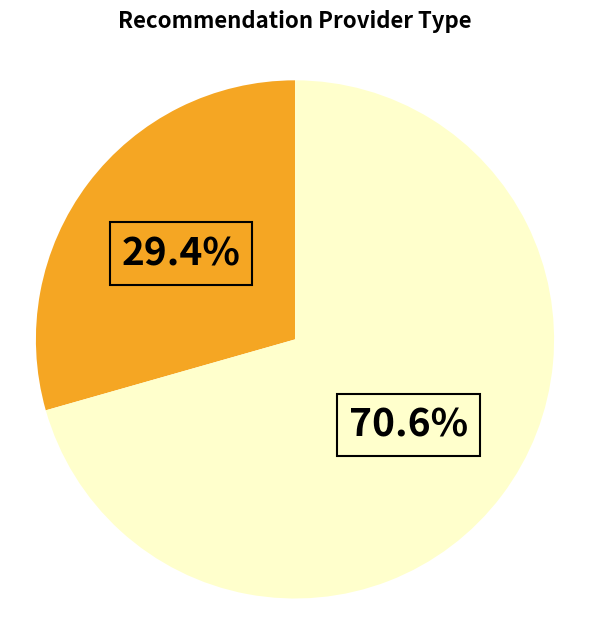

Is there any slice that represents more than half of the pie?

Yes